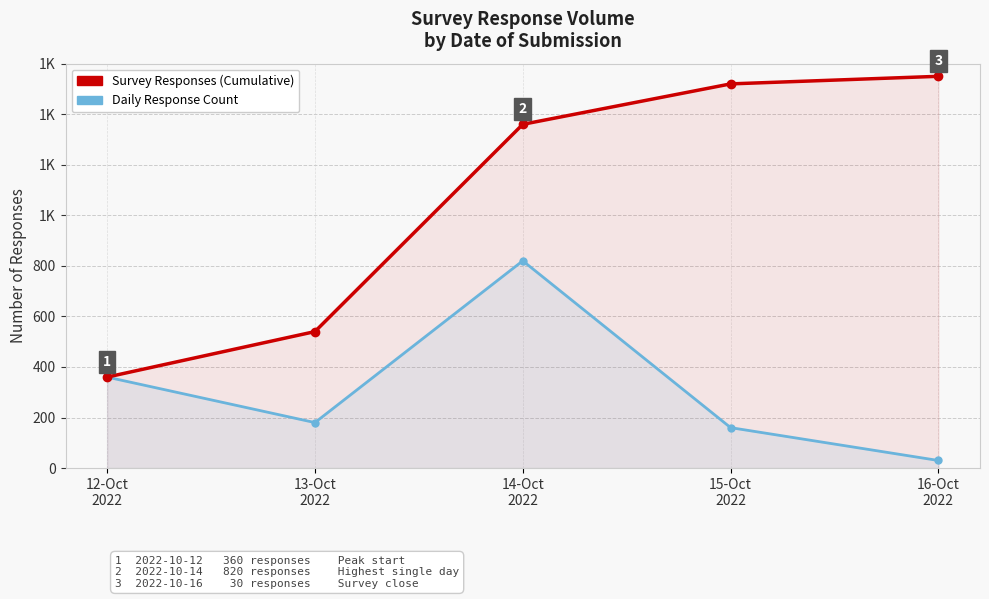

At 12-Oct
2022, list the series in order from smallest to largest.

Survey Responses (Cumulative), Daily Response Count